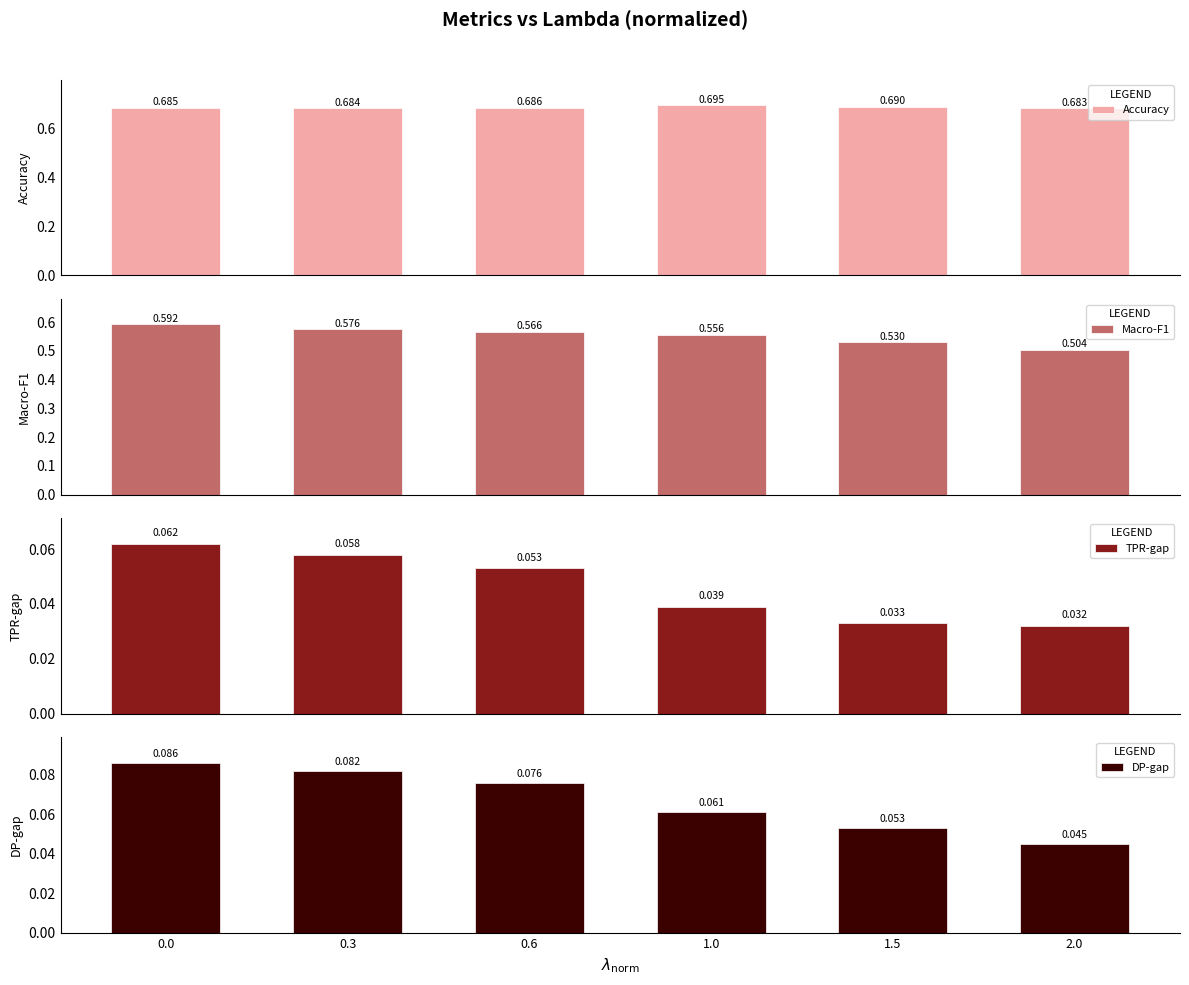

What is the maximum value shown in the chart?

0.7